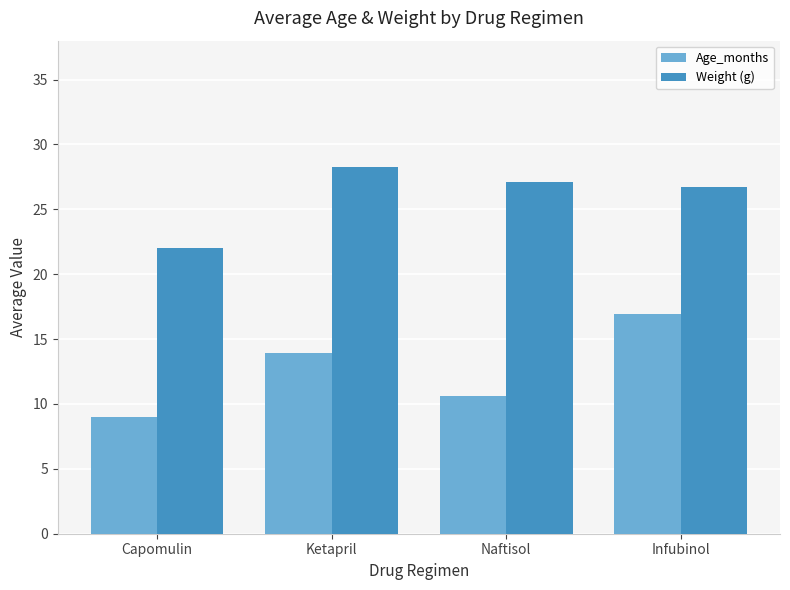

Which series has the largest range (max minus min)?

Age_months